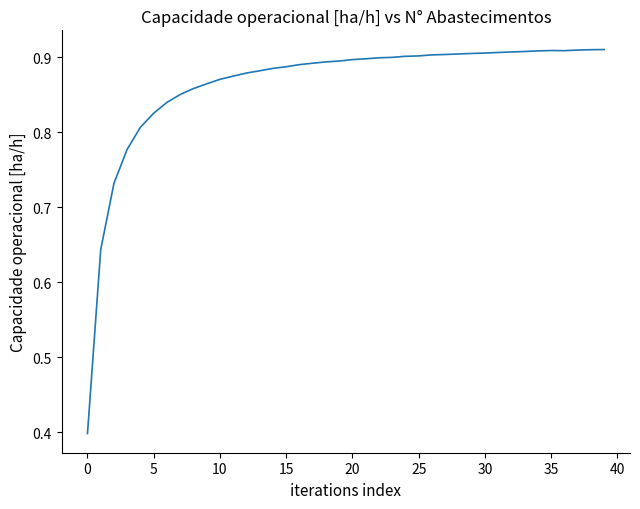

What is the difference between the maximum and minimum values?

0.5